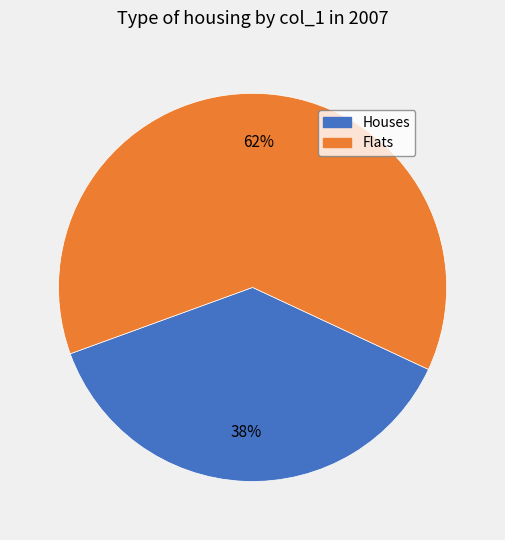

How many segments does this pie chart have?

2